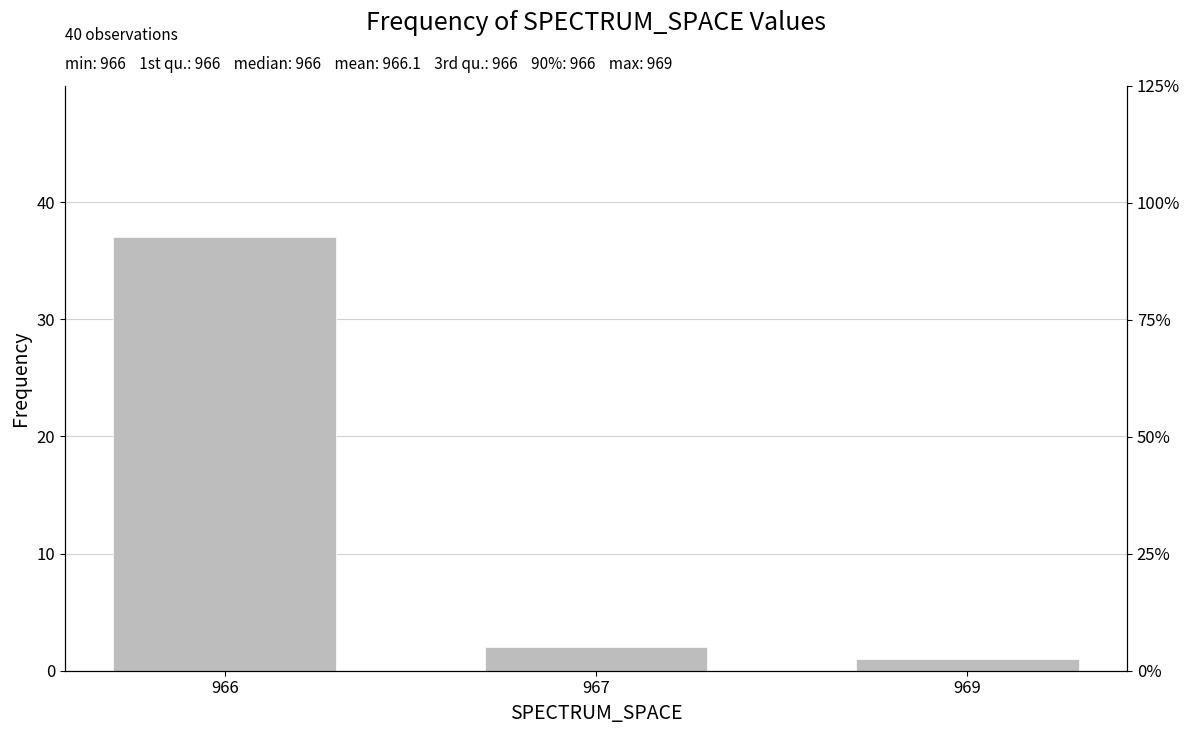

What is the maximum value shown in the chart?

37